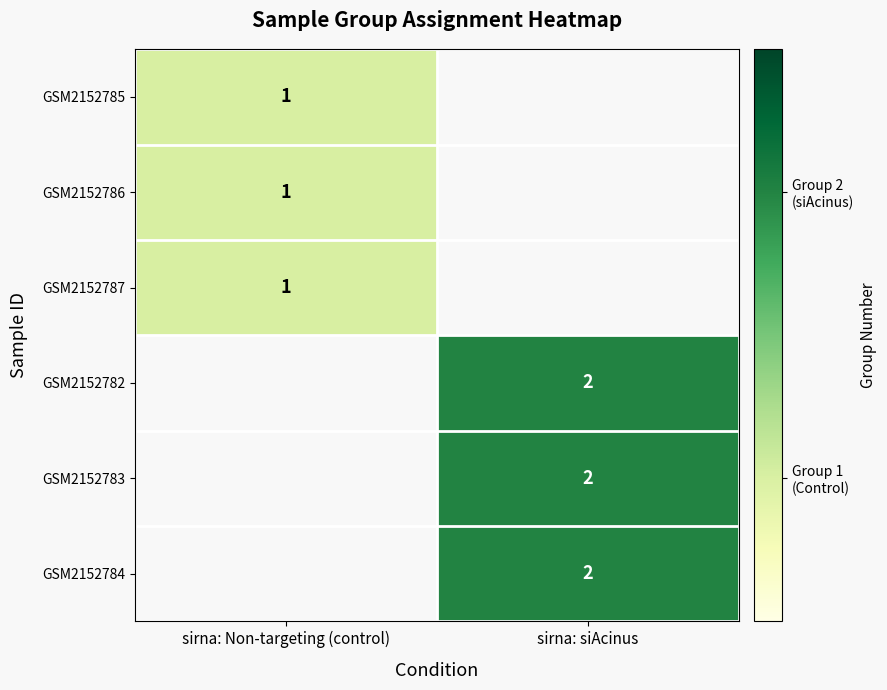

True or false: GSM2152783 has a value of 3 at sirna: siAcinus.

False